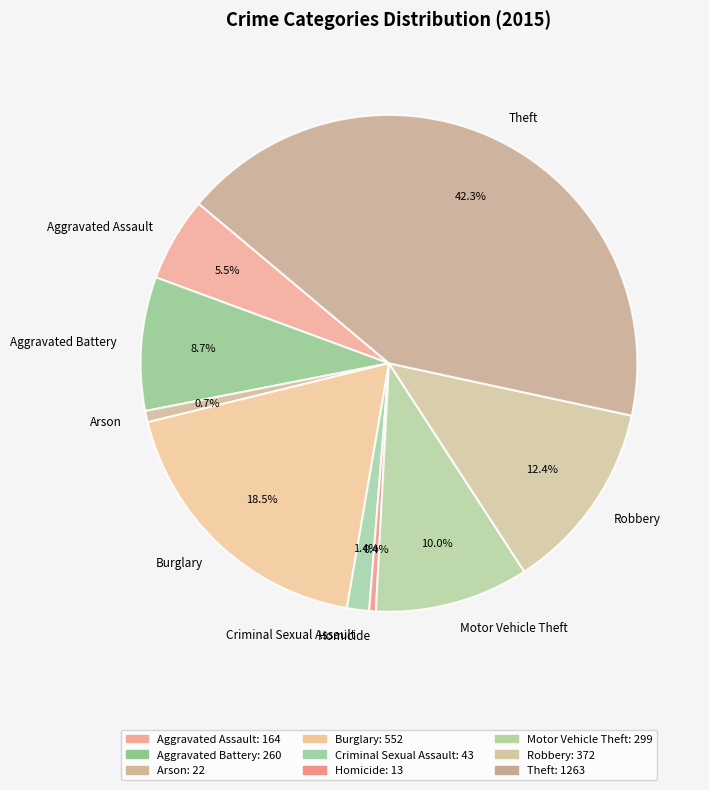

To the nearest percent, what is the difference between the largest and smallest slice percentages?

42%